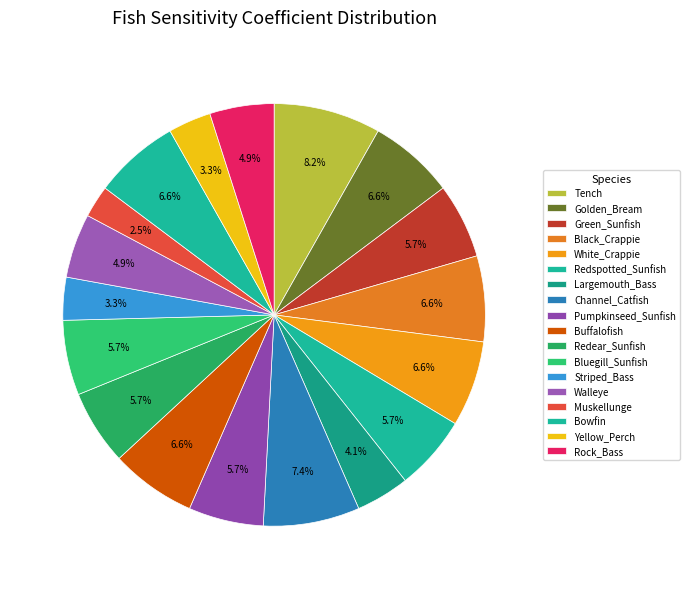

To the nearest percent, what is the average slice percentage?

6%